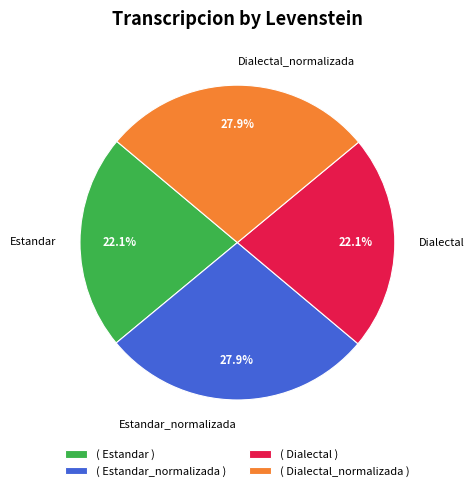

True or false: Dialectal_normalizada accounts for 28% of the total.

True